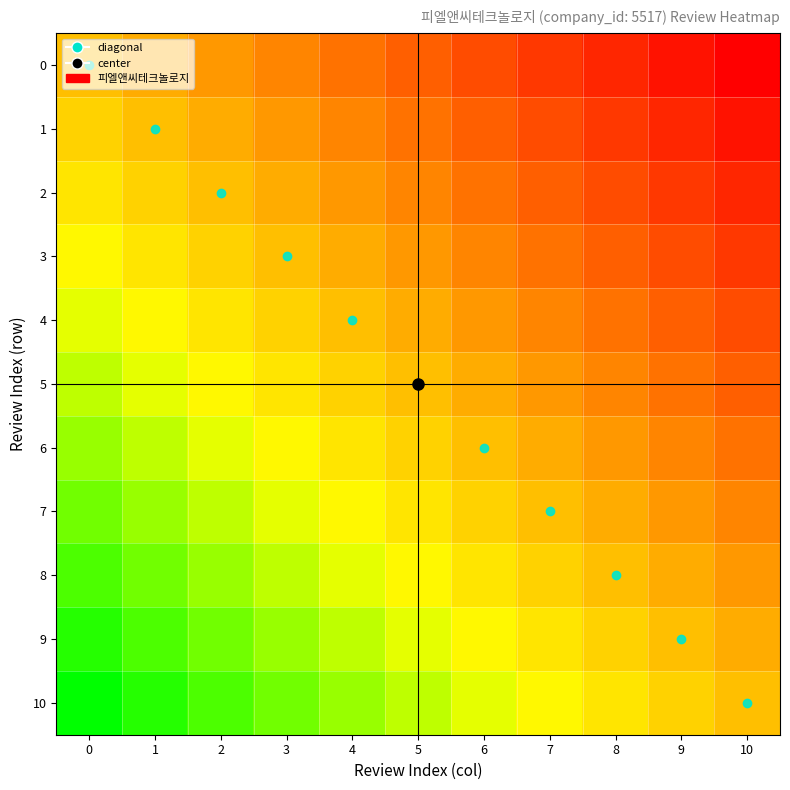

What is the difference between the highest and lowest values at 0?

100